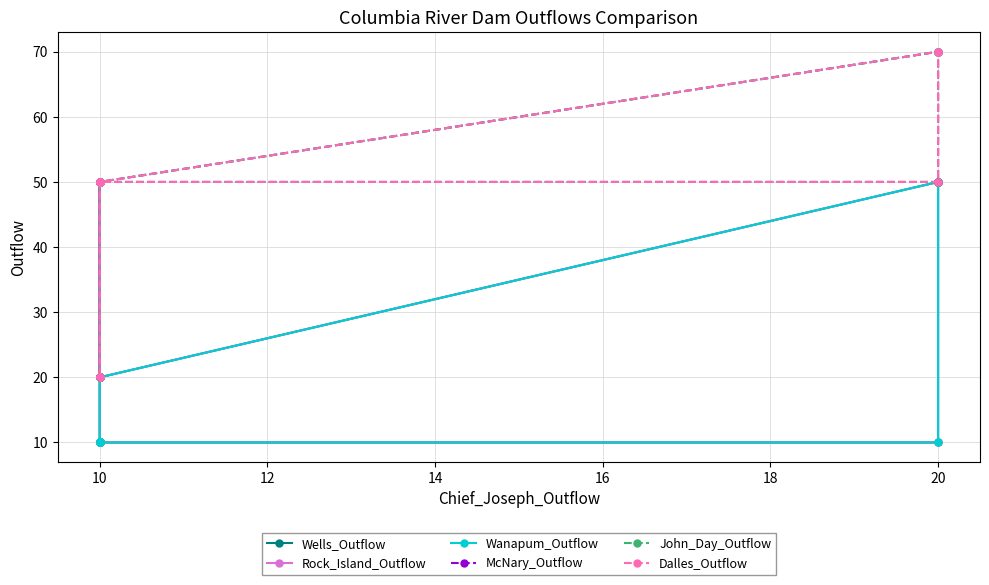

Which series has the widest spread of values?

McNary_Outflow